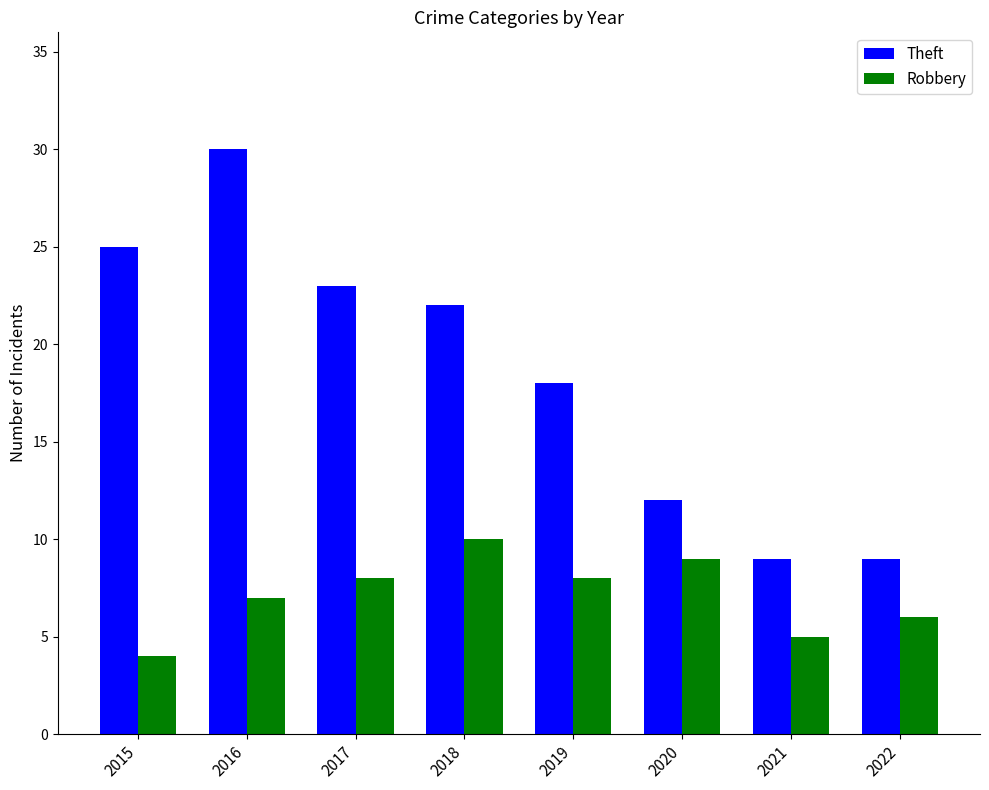

What is the average value of the Robbery series?

7